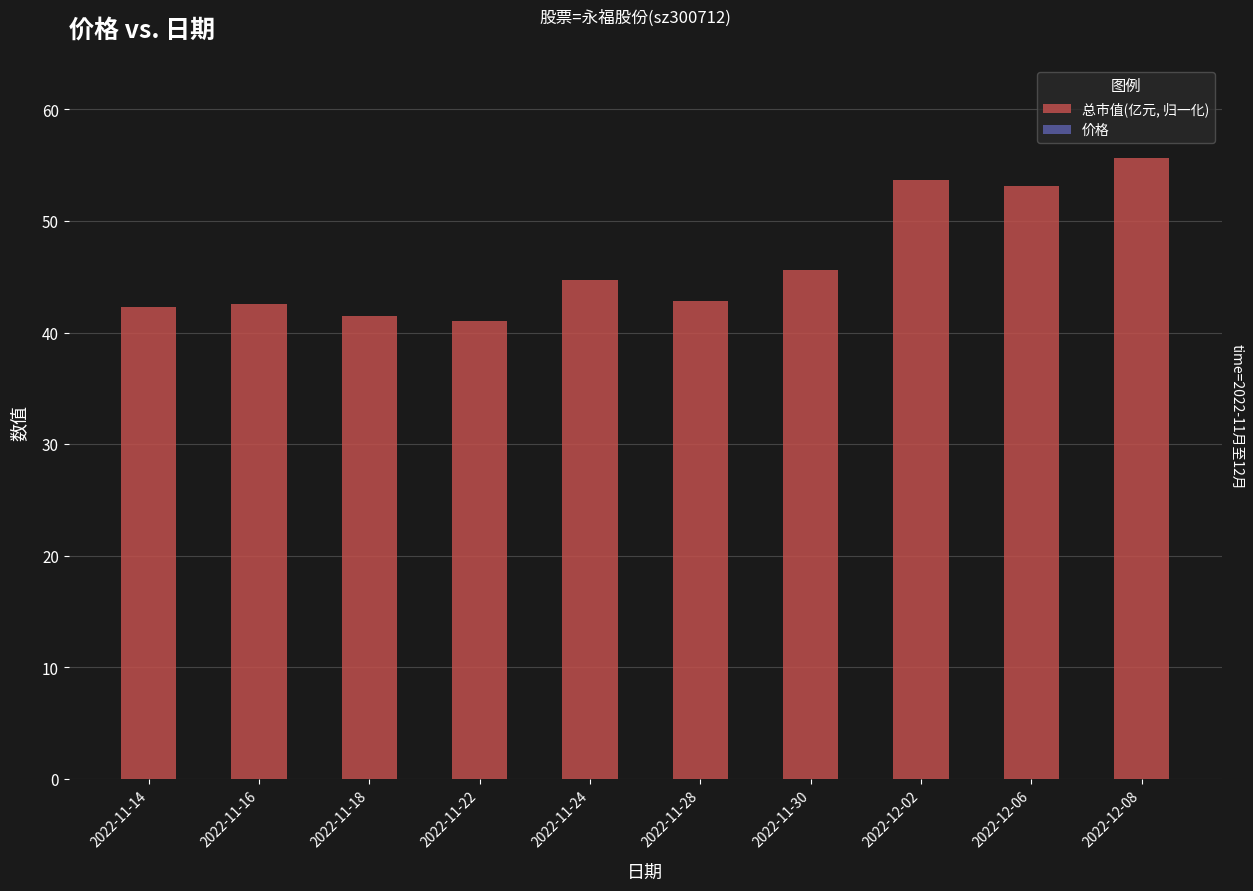

List the series in order of their peak value, lowest first.

价格, 总市值(亿元, 归一化)